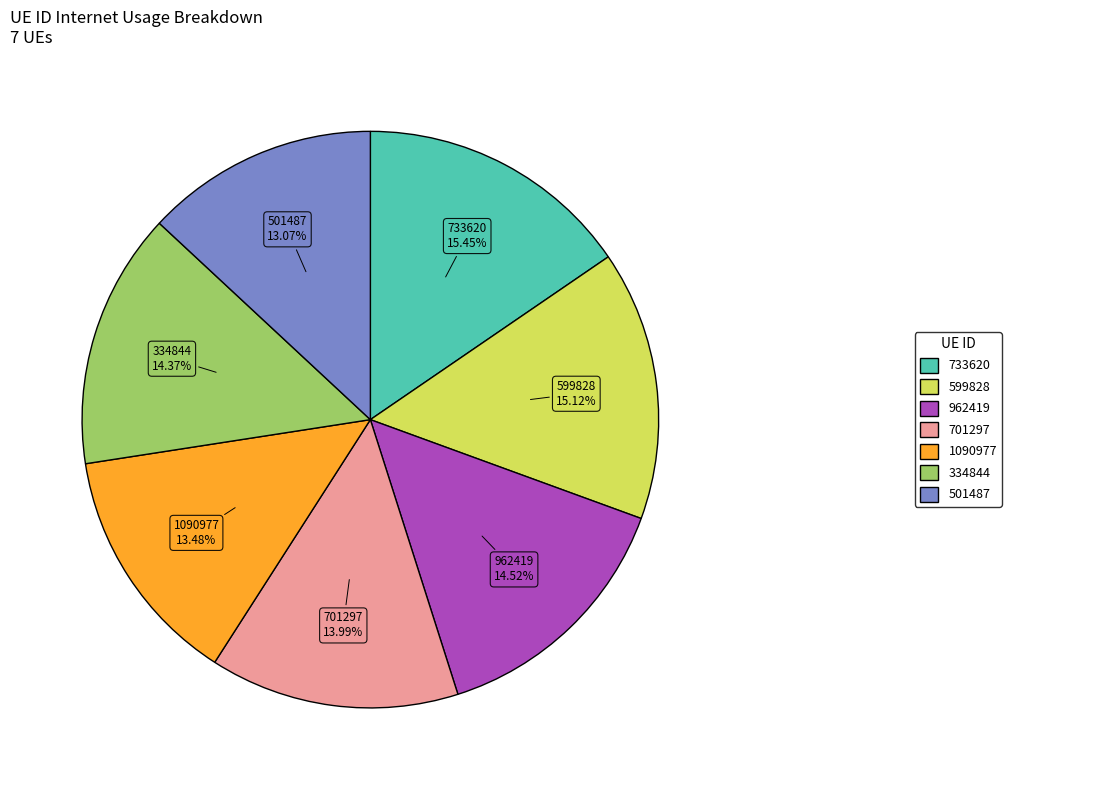

How many segments does this pie chart have?

7